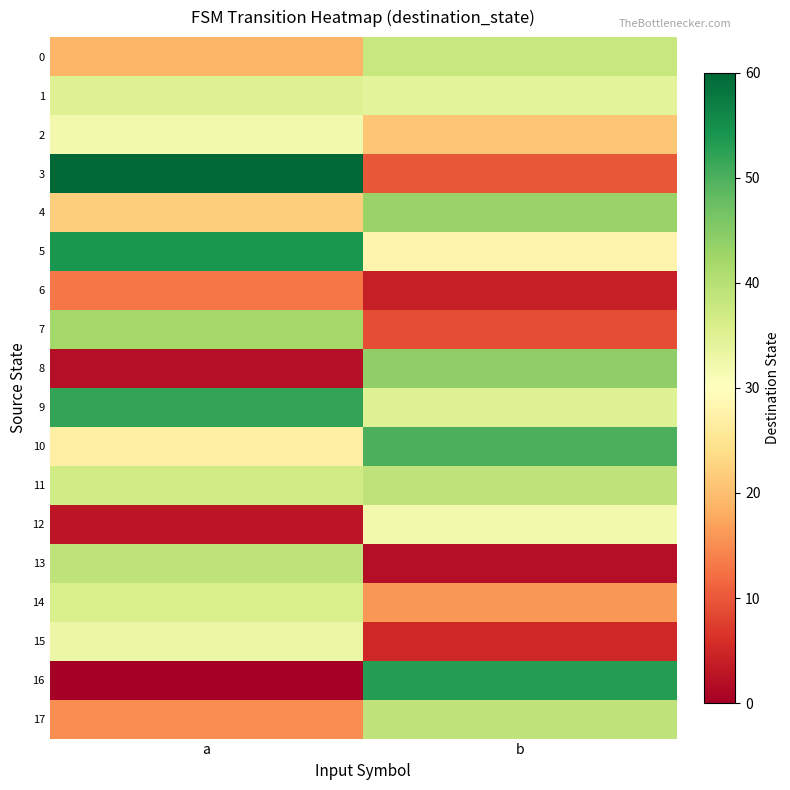

Which series has the largest range (max minus min)?

16